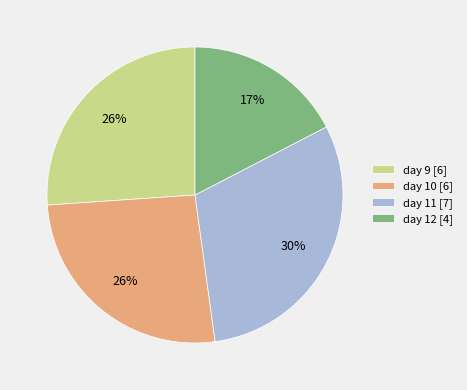

Which slice is the largest?

day 11 [7]